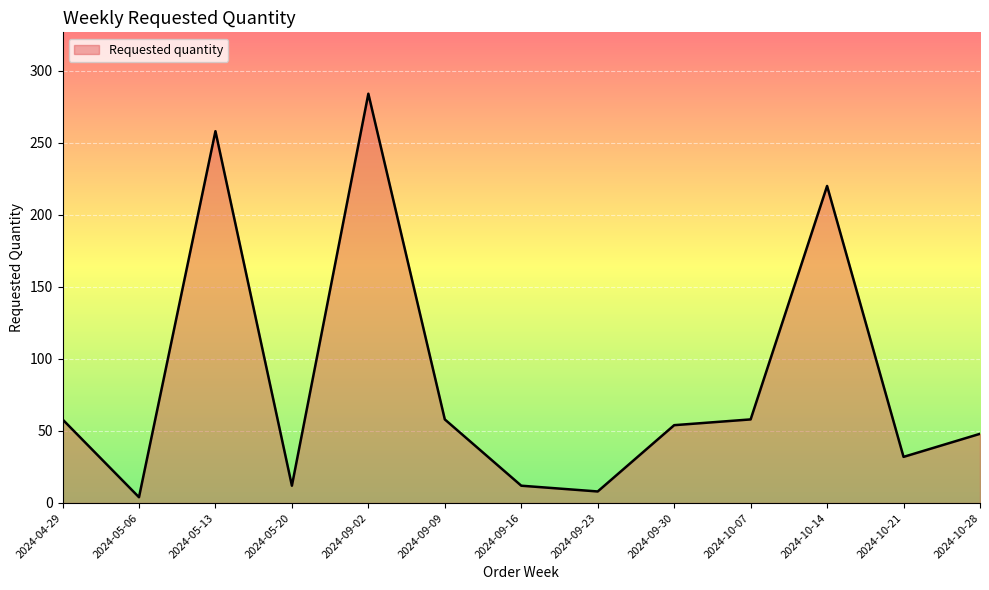

Which category has the lowest value across all series?

2024-05-06